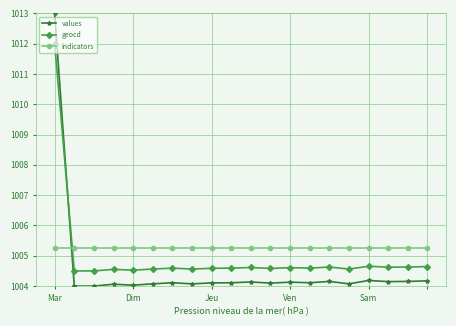

How many categories are shown in the chart?

20